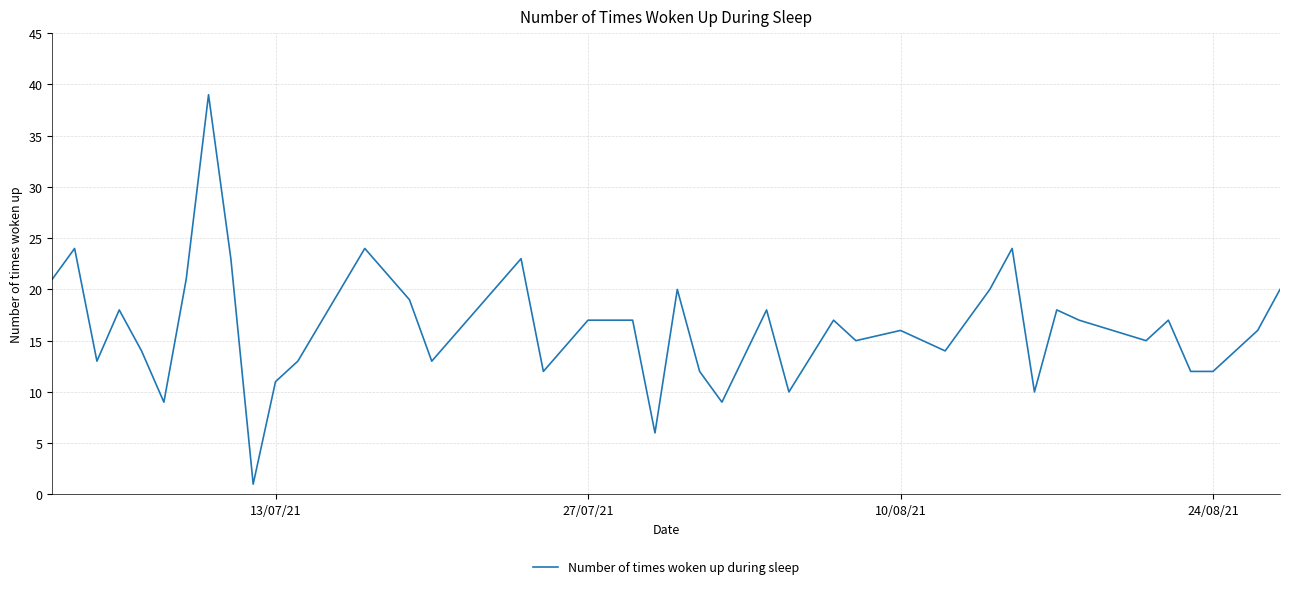

What is the difference between the maximum and minimum values?

38